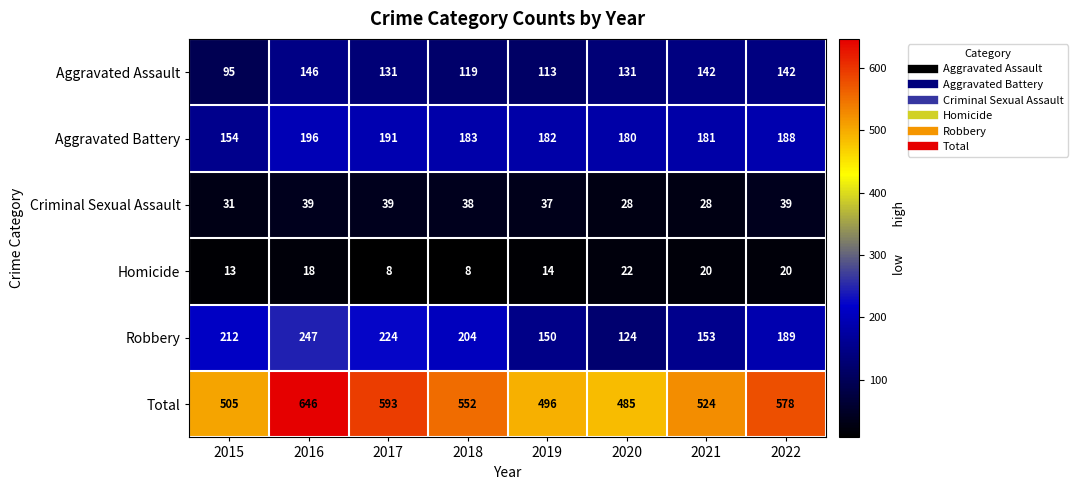

What is the spread (max minus min) of values at 2021?

504